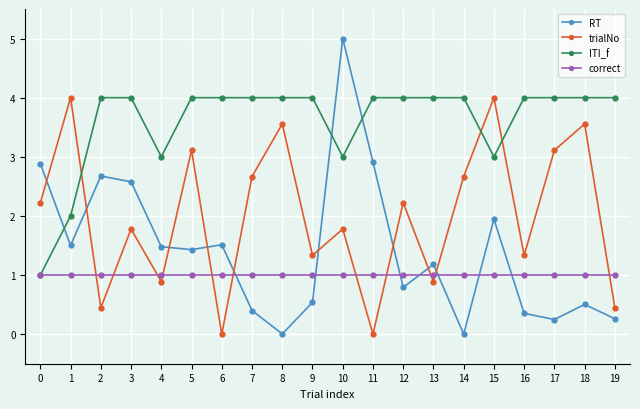

The value of trialNo at 16 is 1.3. True or false?

True